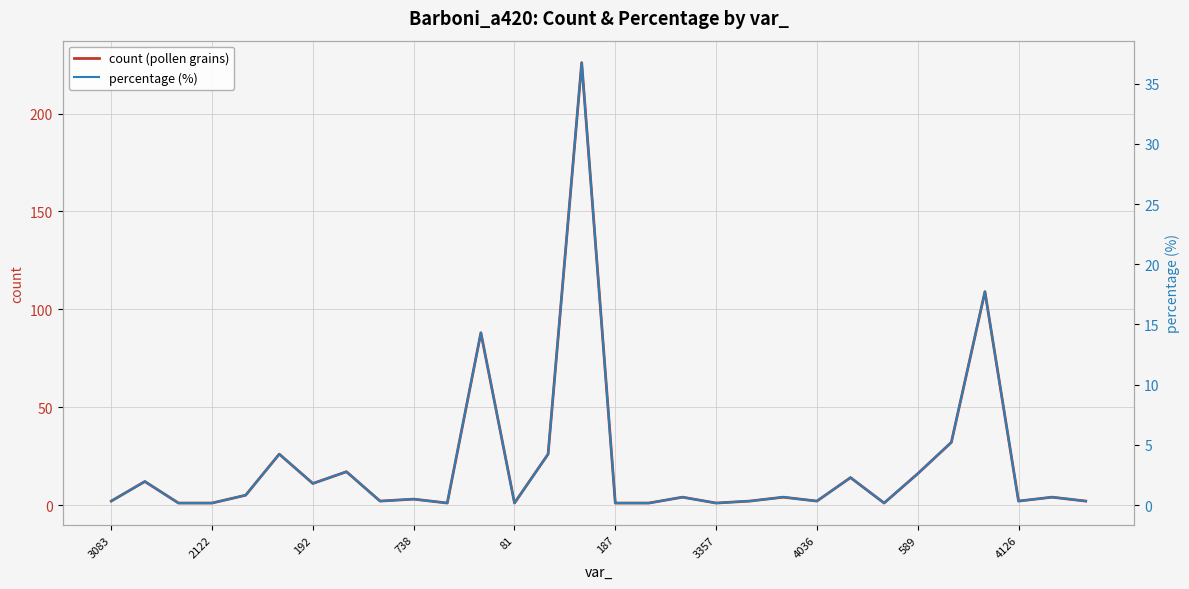

At which category is the sum across all series the highest?

14